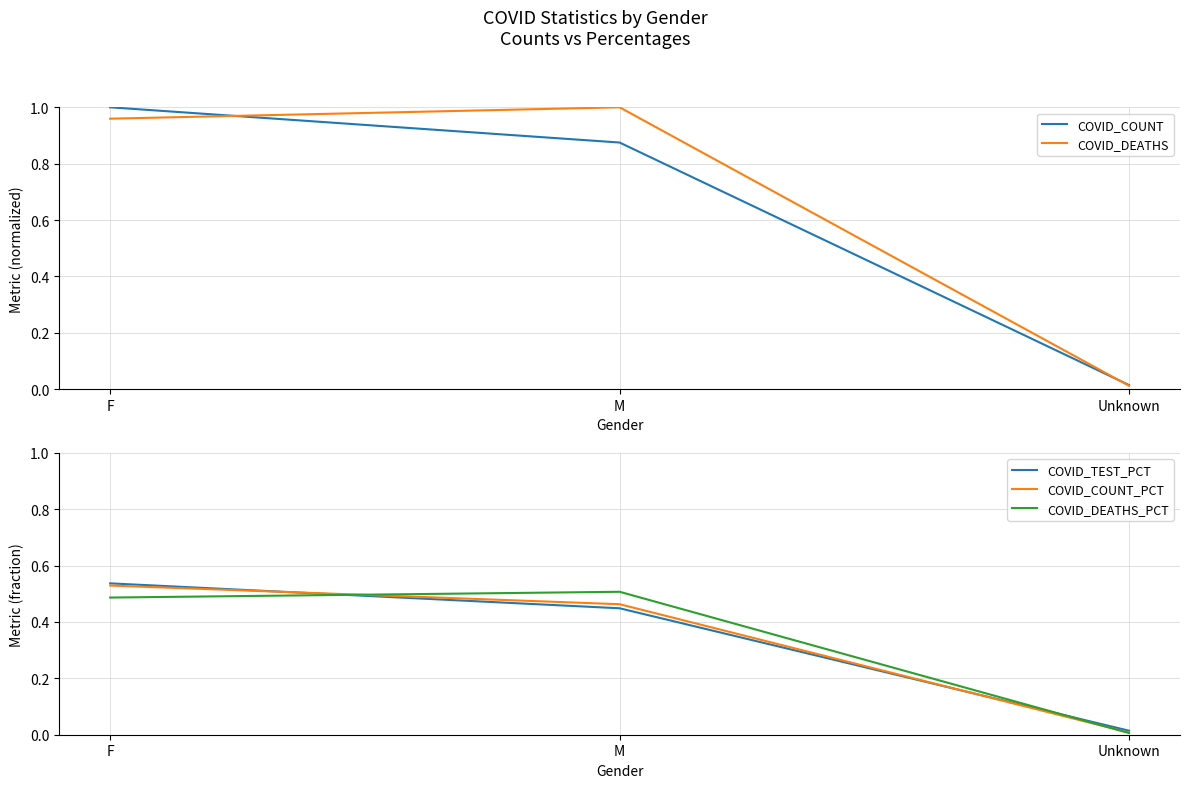

Where is COVID_TEST_PCT nearest to the value 0?

Unknown